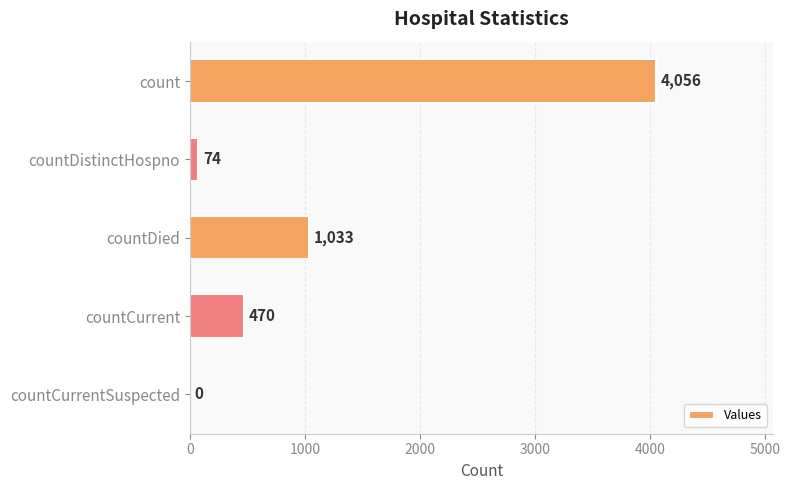

What is the sum of all values?

5633